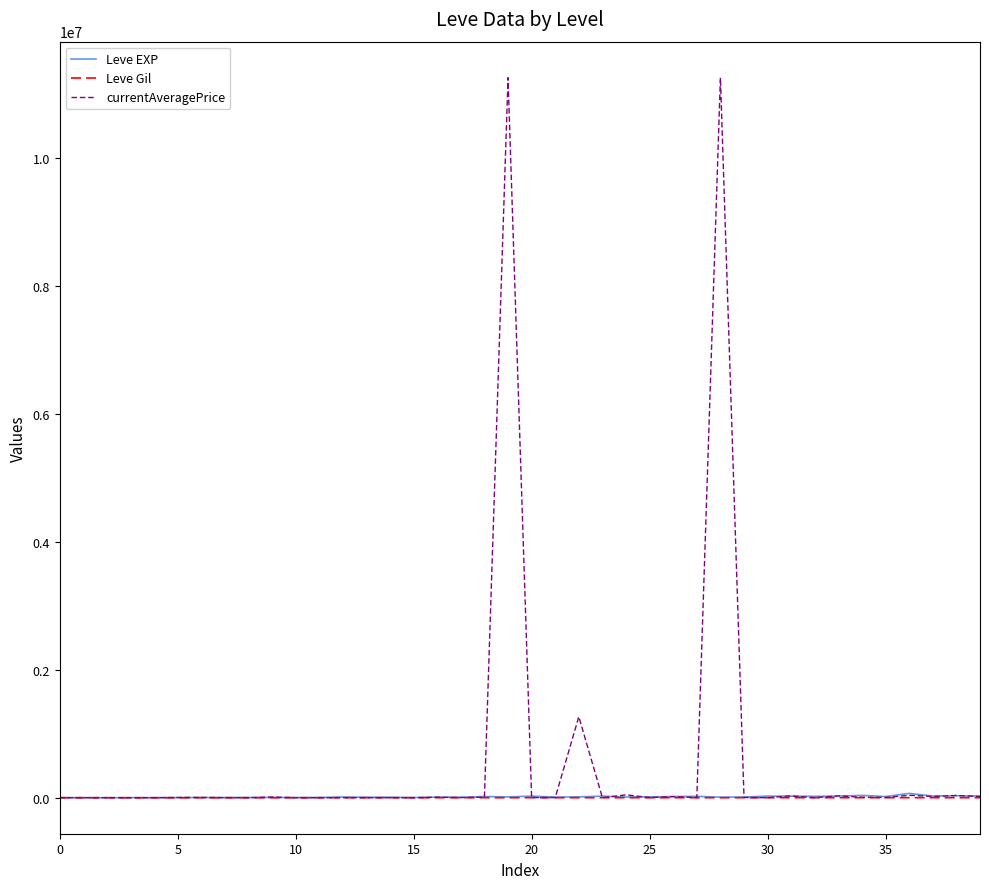

Which series has the largest range (max minus min)?

currentAveragePrice